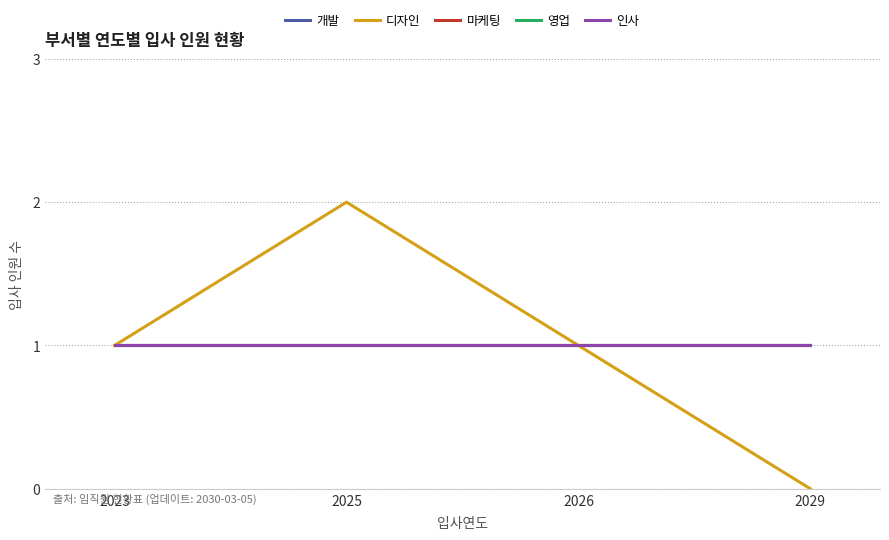

Does the chart display data point markers on the line(s)?

No